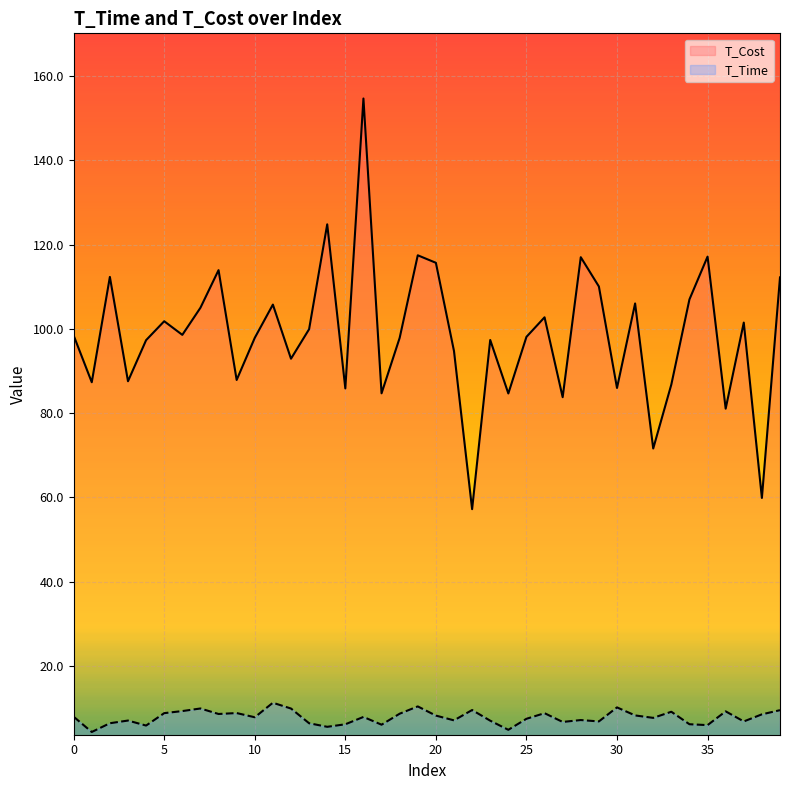

True or false: T_Time has a value of 7.0 at 23.

True